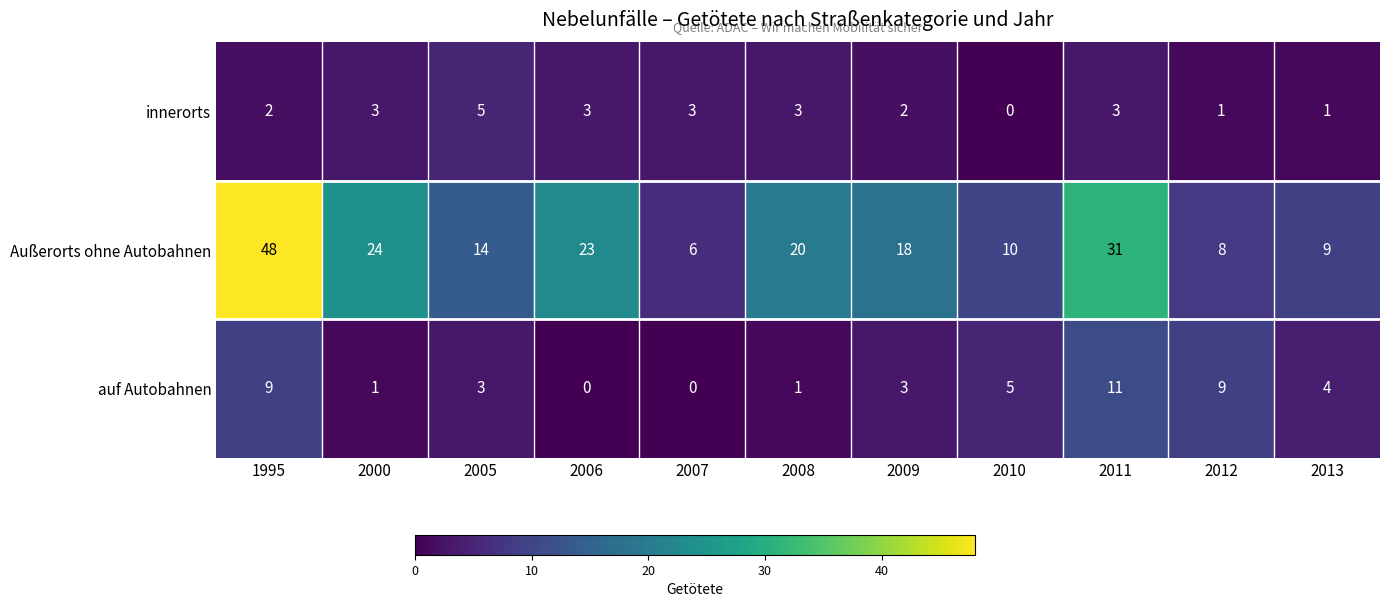

At which category does the chart reach its peak across all series?

1995